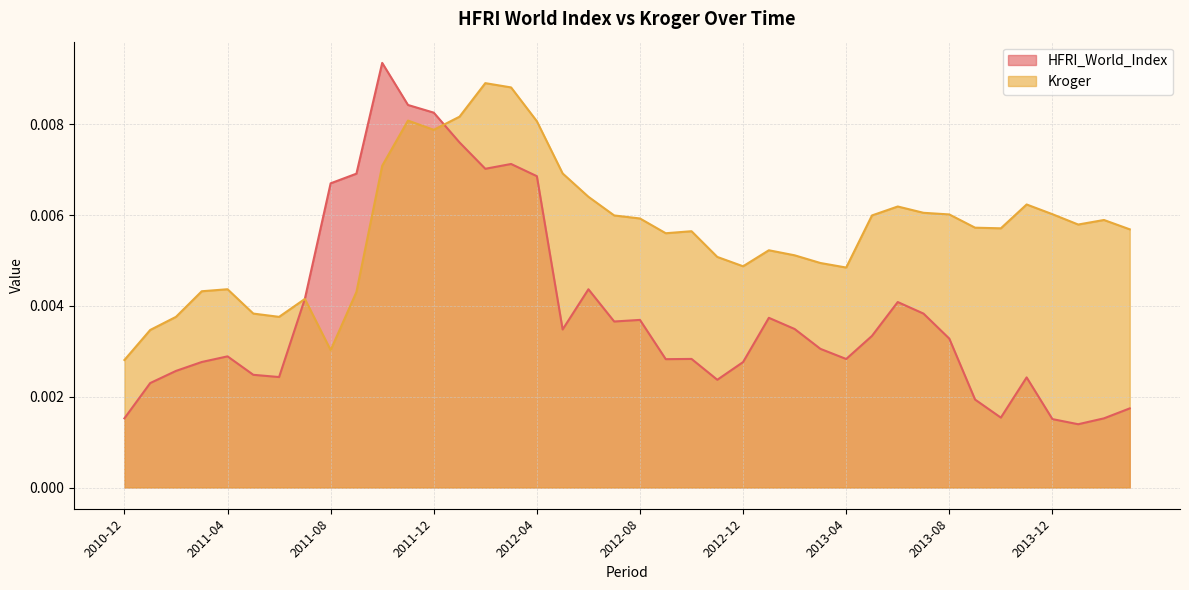

List the series in order of their overall mean, lowest first.

HFRI_World_Index, Kroger